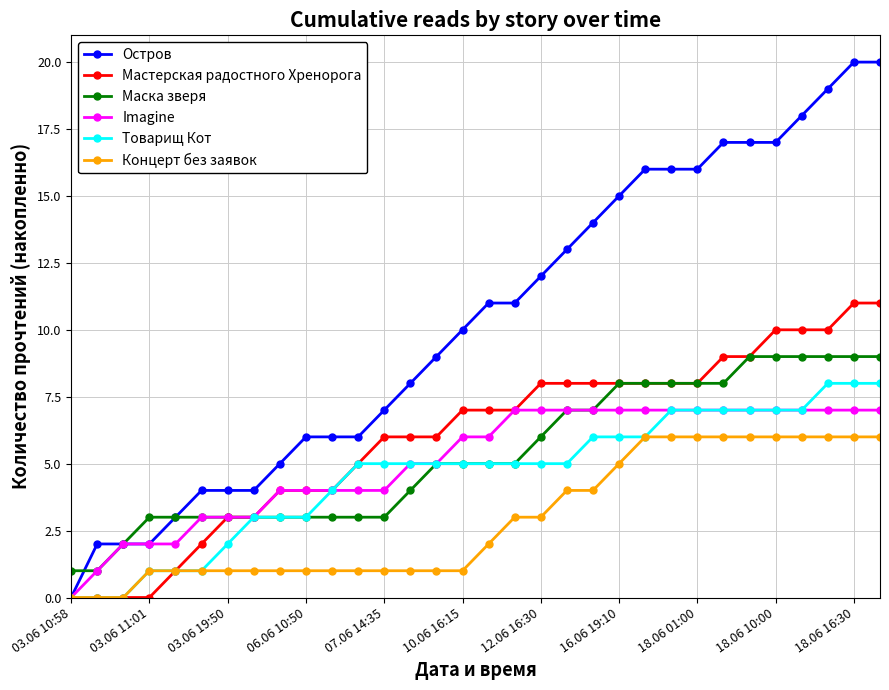

Which series has the largest total across all categories?

Остров